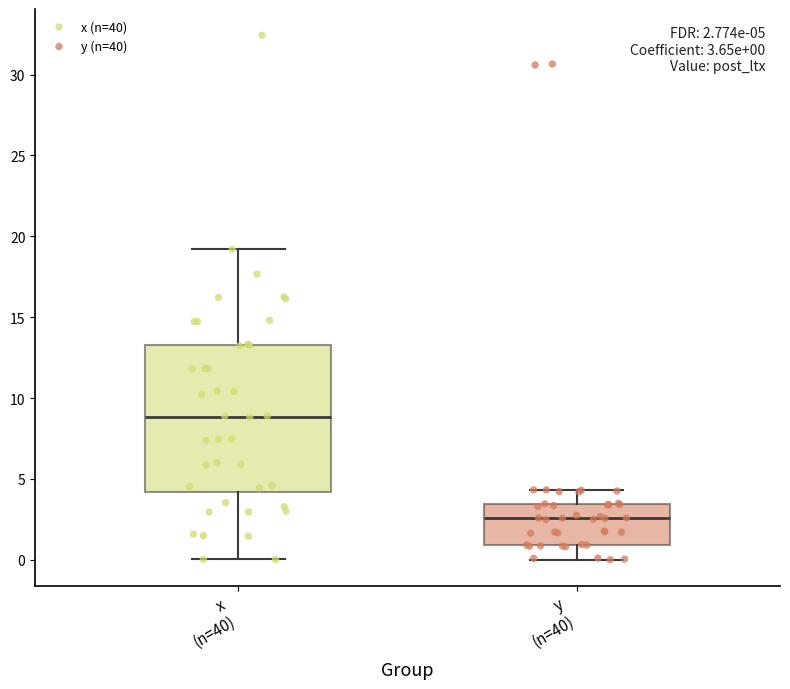

Which box has the lowest median line?

y (n=40)